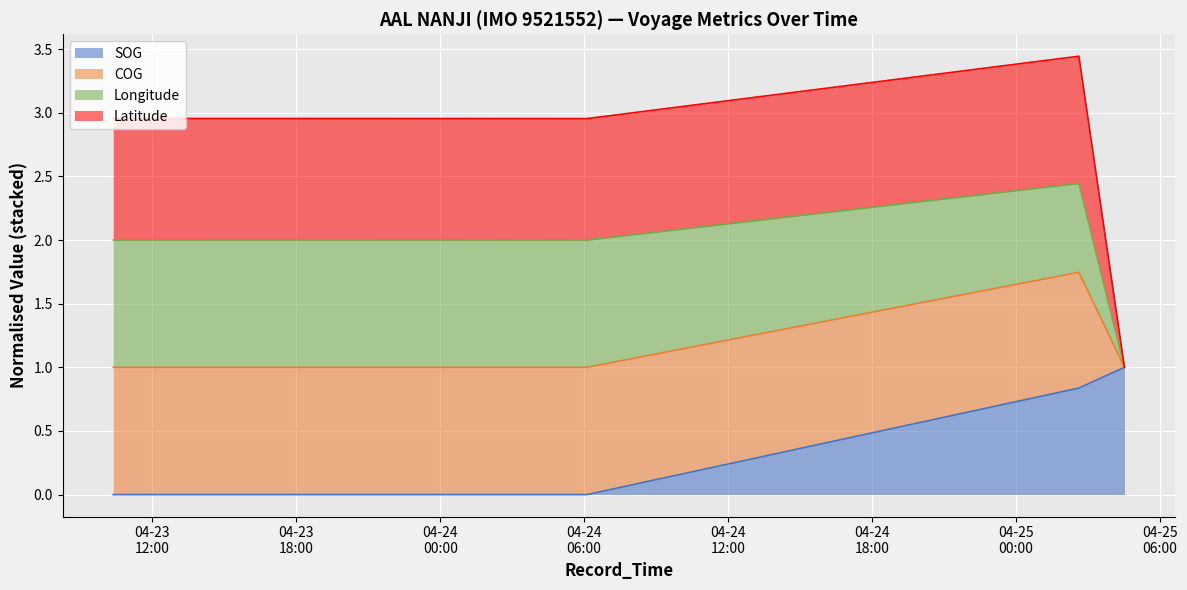

What is the difference between the highest and lowest values at 2024-04-25 02:37:55?

2.6